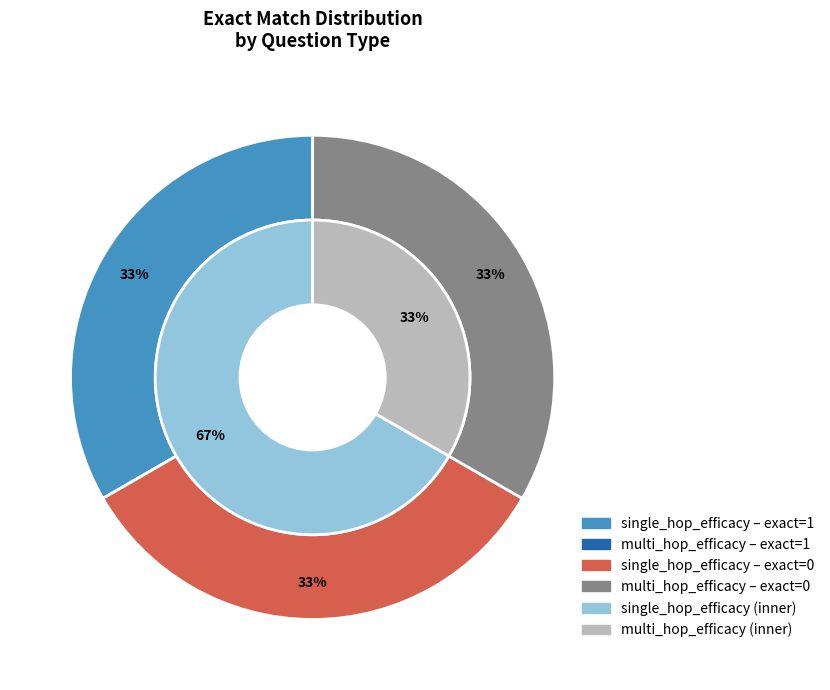

To the nearest percent, what is the average slice percentage?

33%